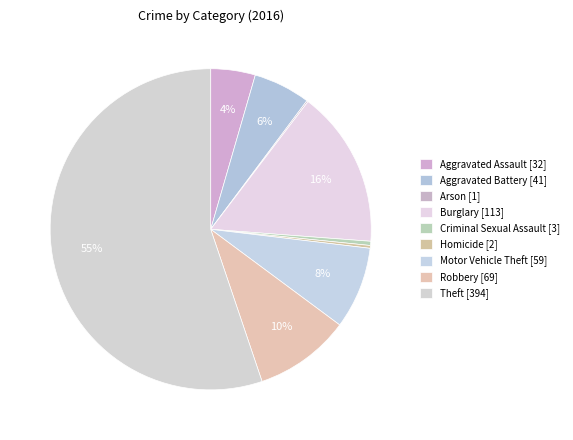

How many slices are in this pie chart?

9